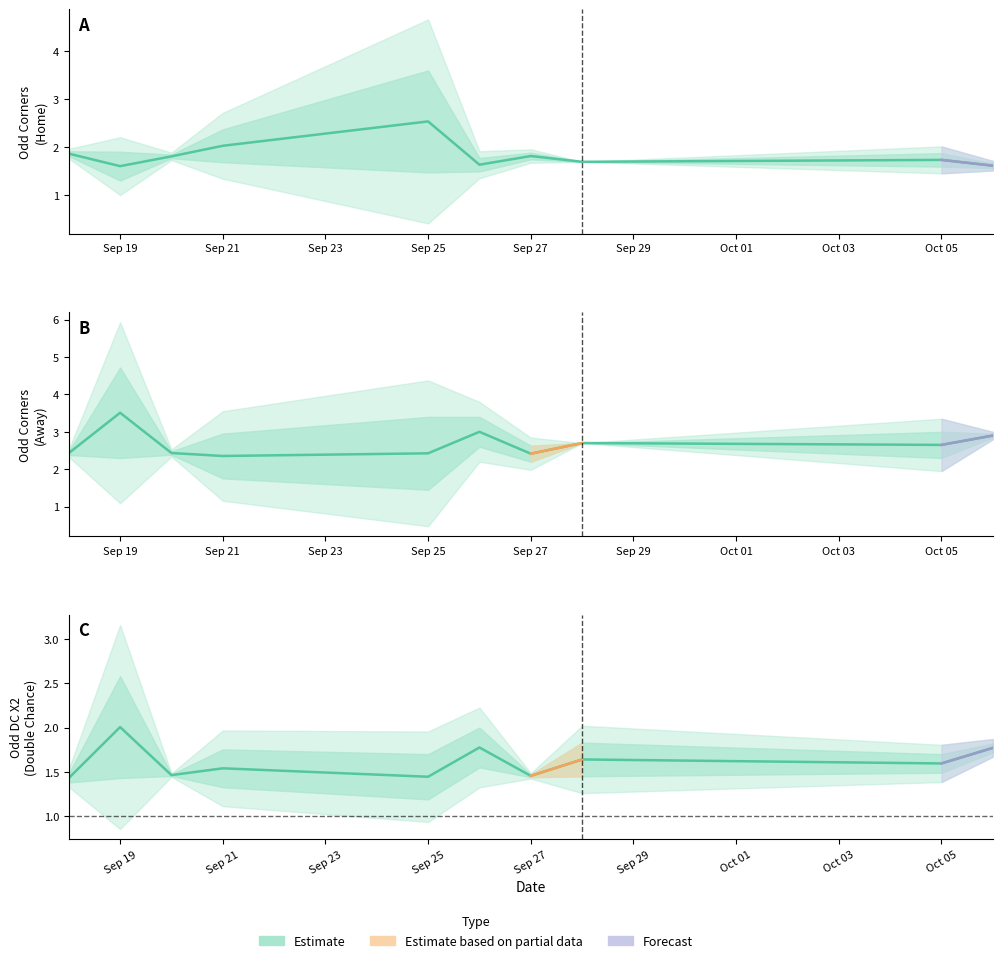

What is the average value?

1.6